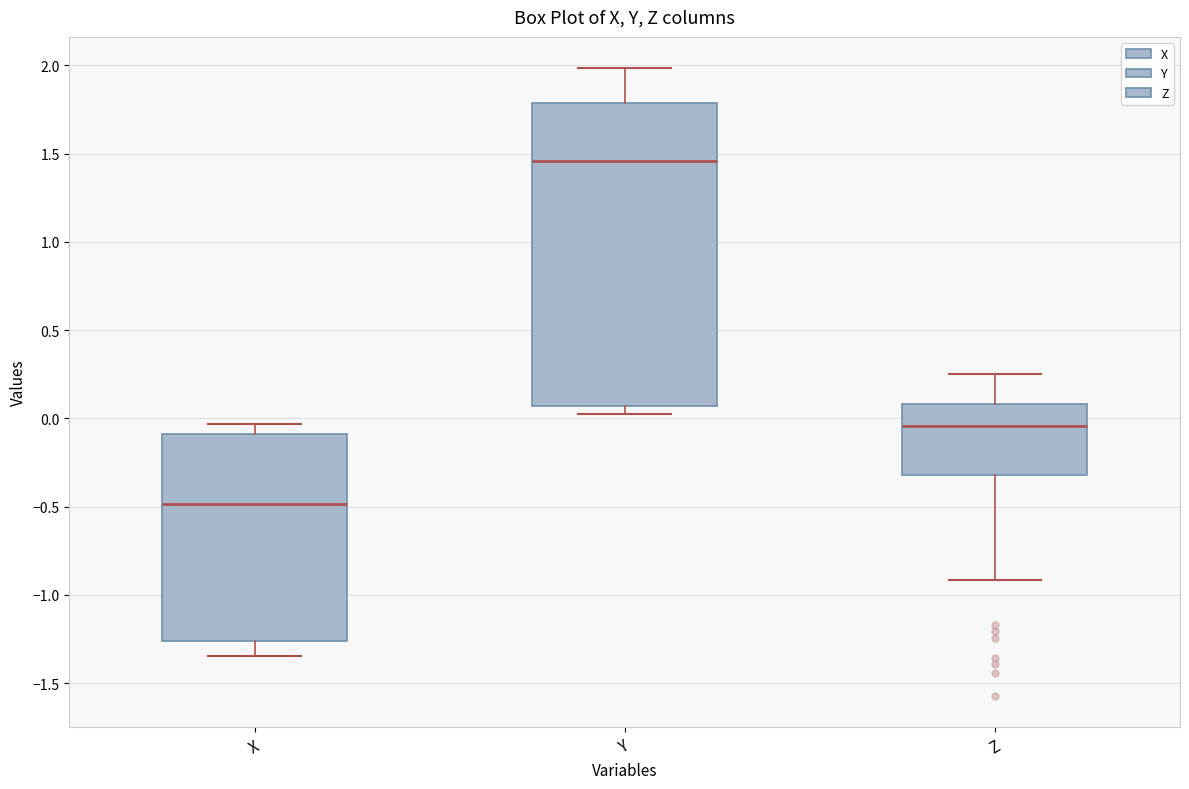

Where does the upper whisker of the box for Z end on the y-axis? The values are not printed on the chart, so give them approximately, as read against the axis.

0.25